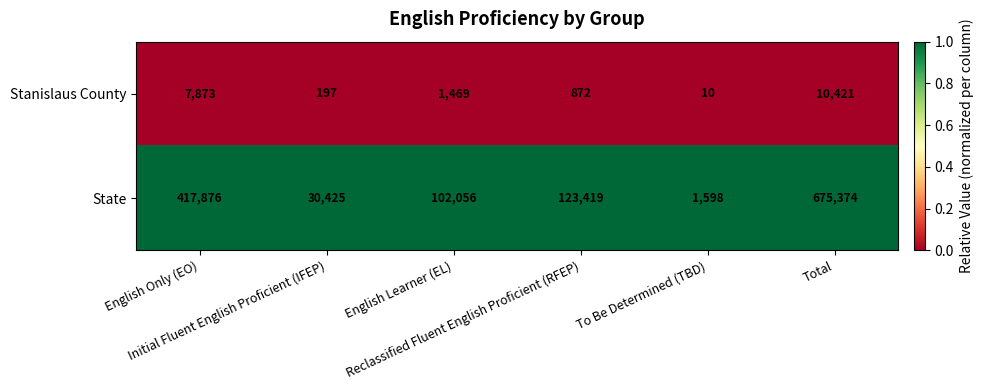

What is the average value of the State series?

225125